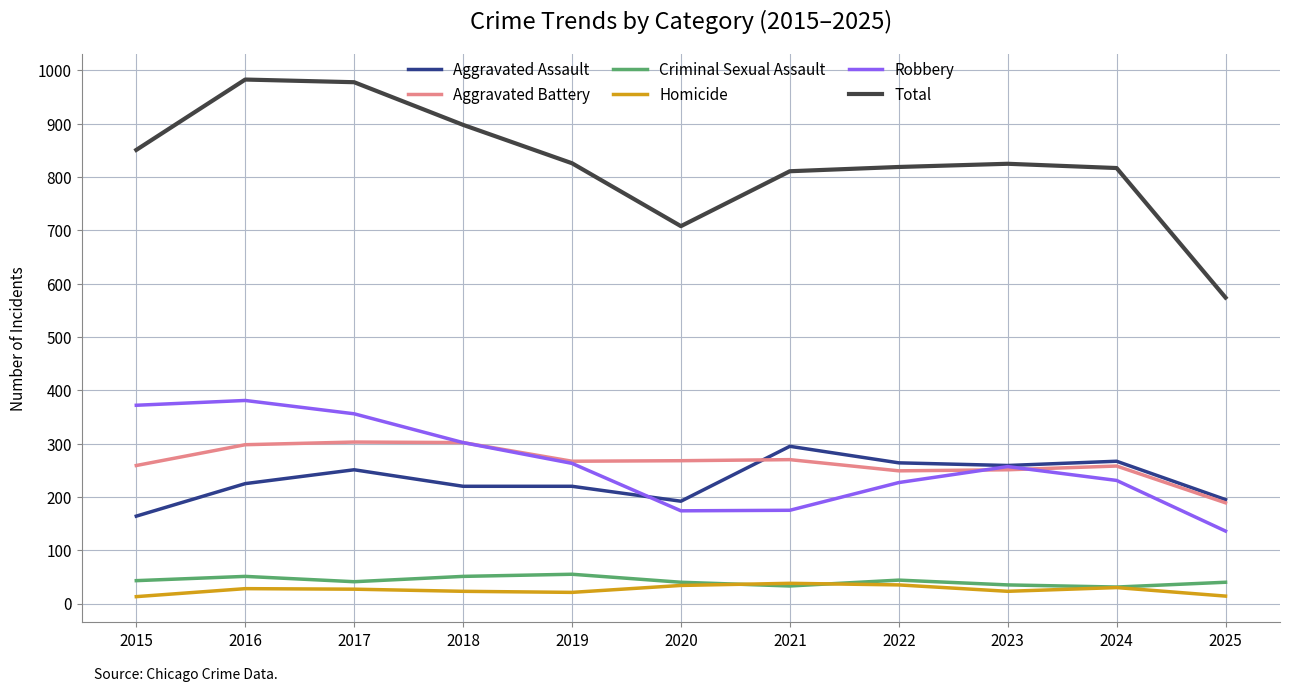

What are all the series names shown in the legend?

Aggravated Assault, Aggravated Battery, Criminal Sexual Assault, Homicide, Robbery, Total